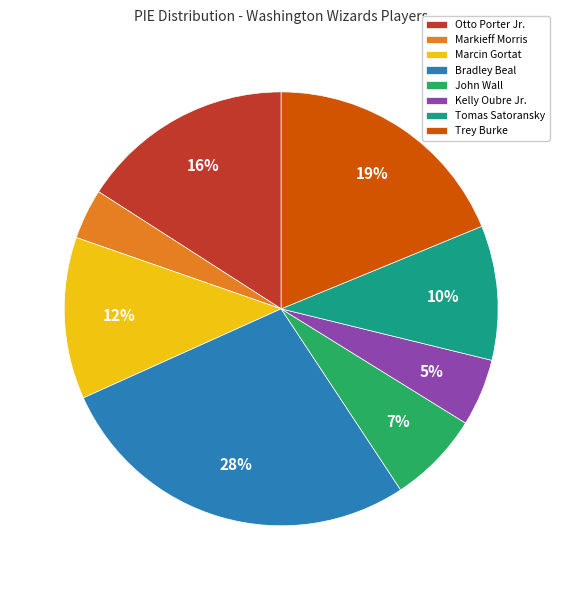

Is the sum of John Wall and Marcin Gortat greater than half?

No